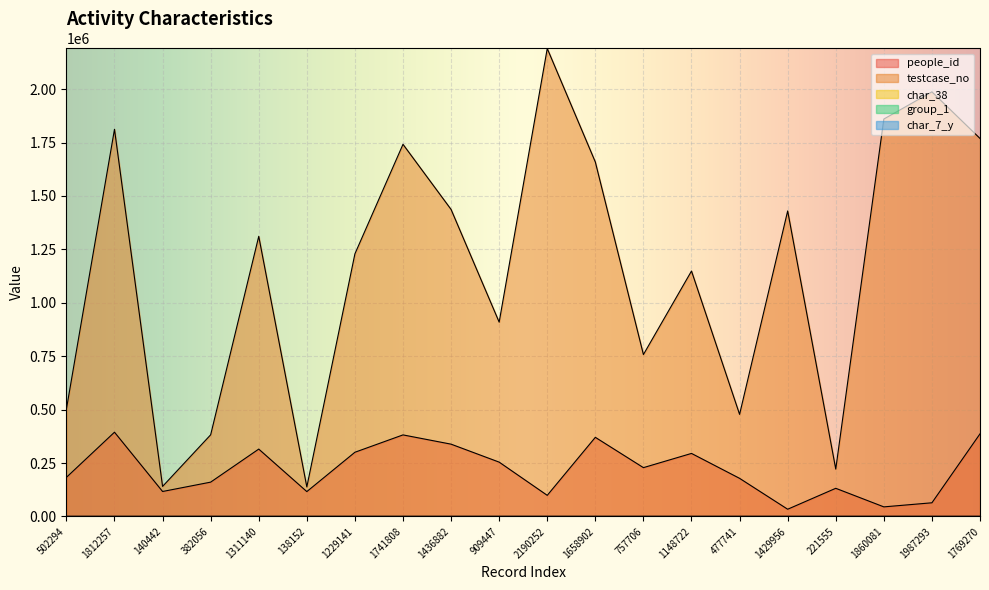

Where is the first local minimum for testcase_no?

140442